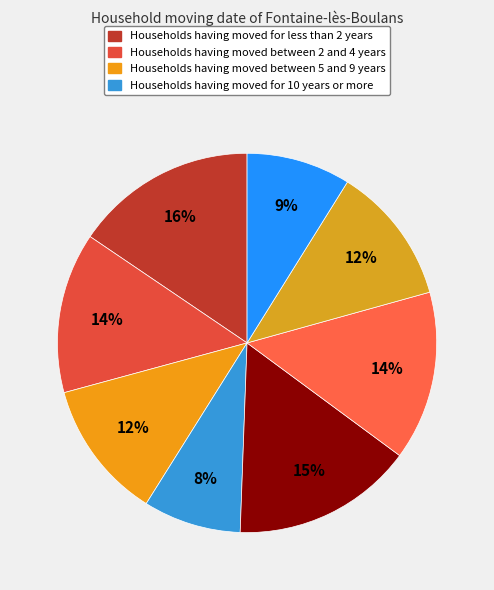

How many segments does this pie chart have?

8